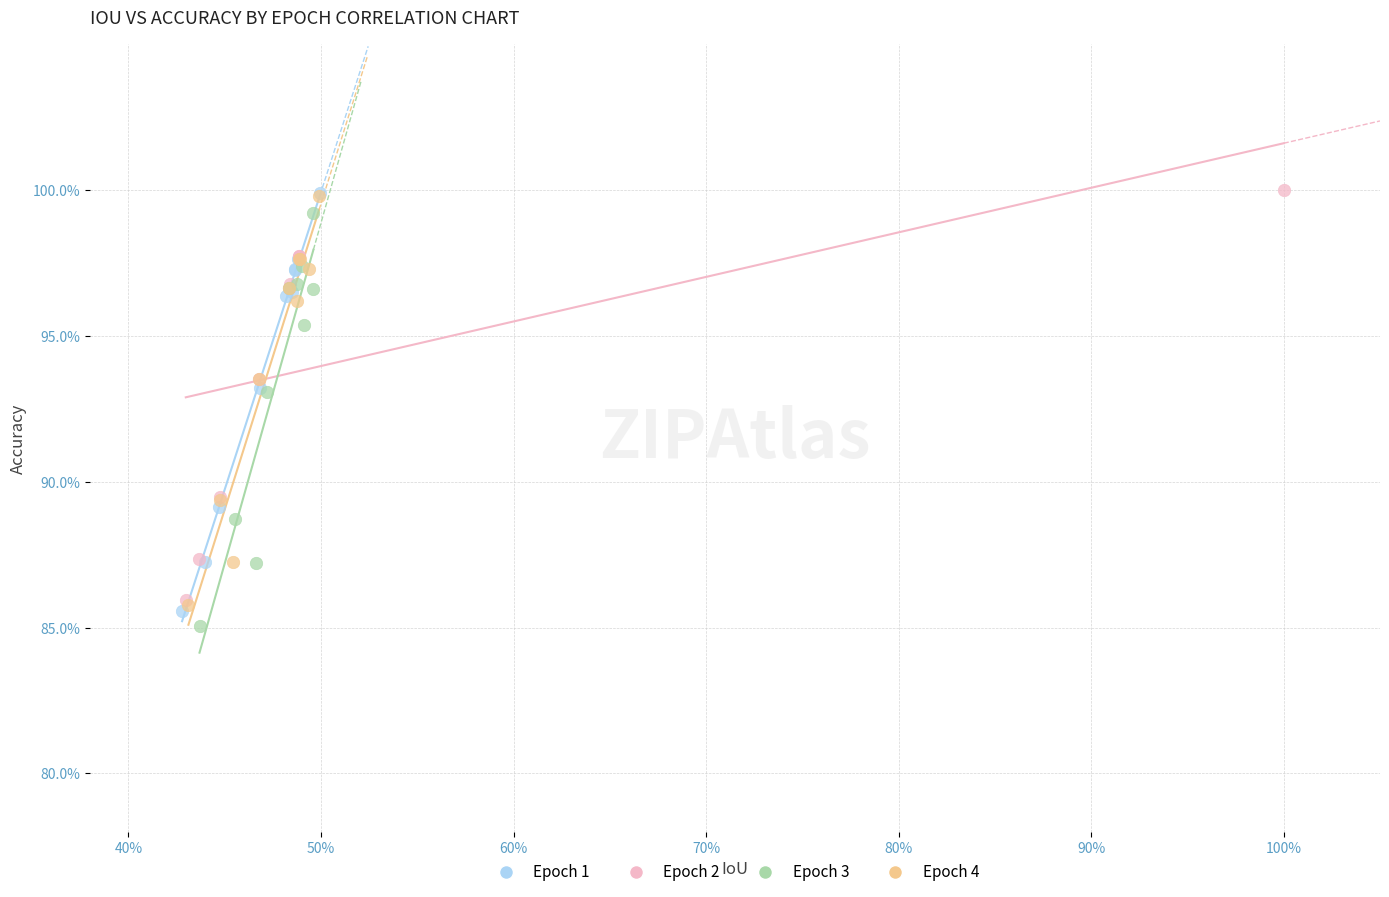

What are all the series names shown in the legend?

Epoch 1, Epoch 2, Epoch 3, Epoch 4